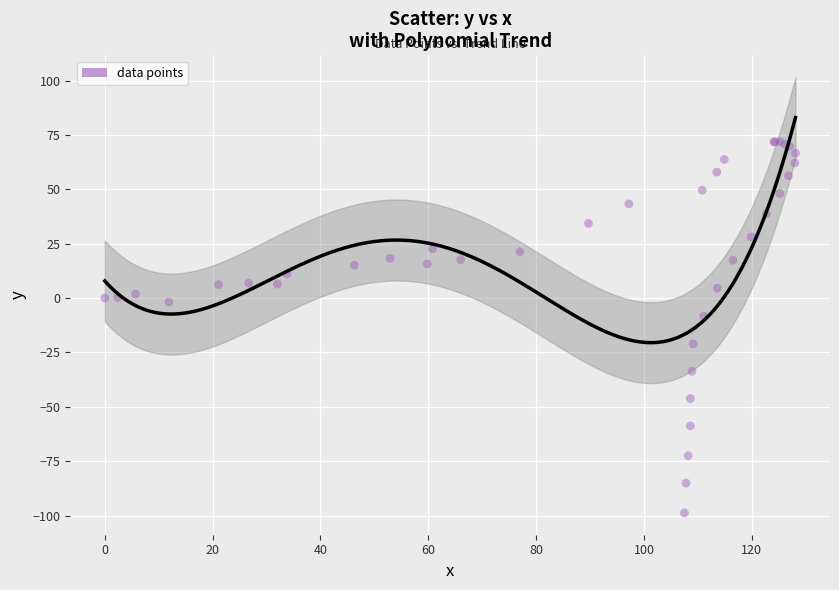

What Y value in the scatter plot is closest to -13?

-8.3